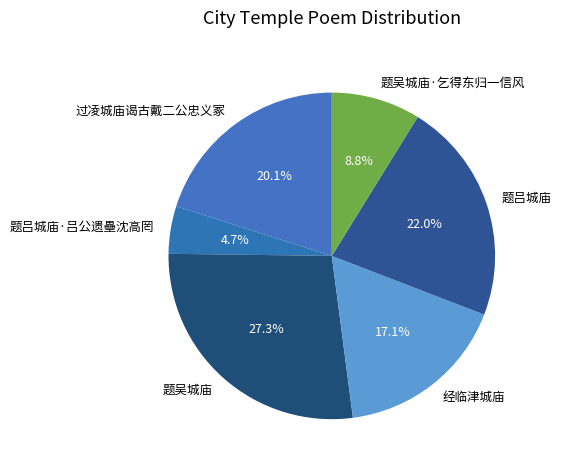

To the nearest percent, what is the average slice percentage?

17%